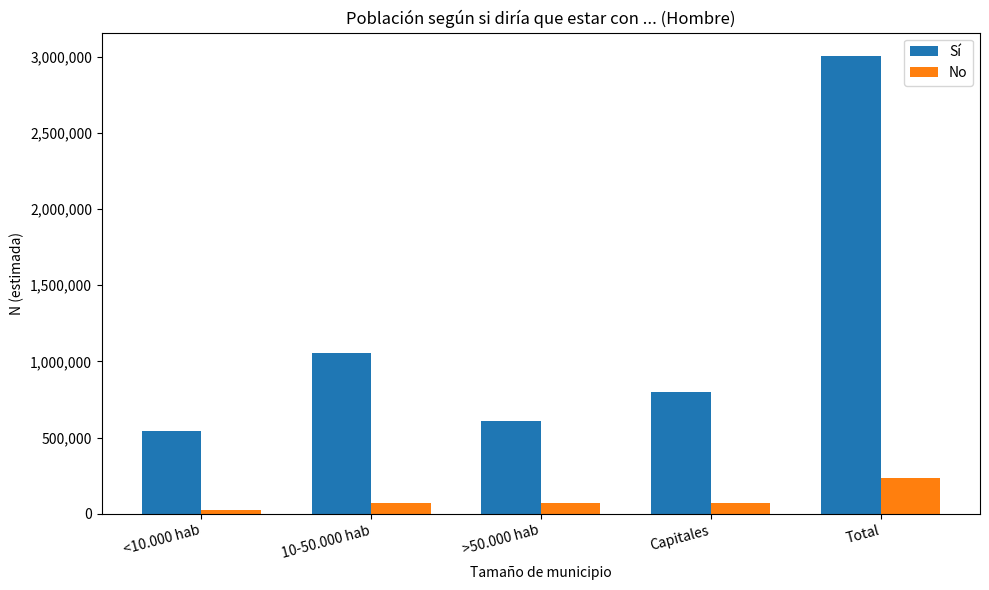

At how many categories does at least one series exceed 1531249?

1